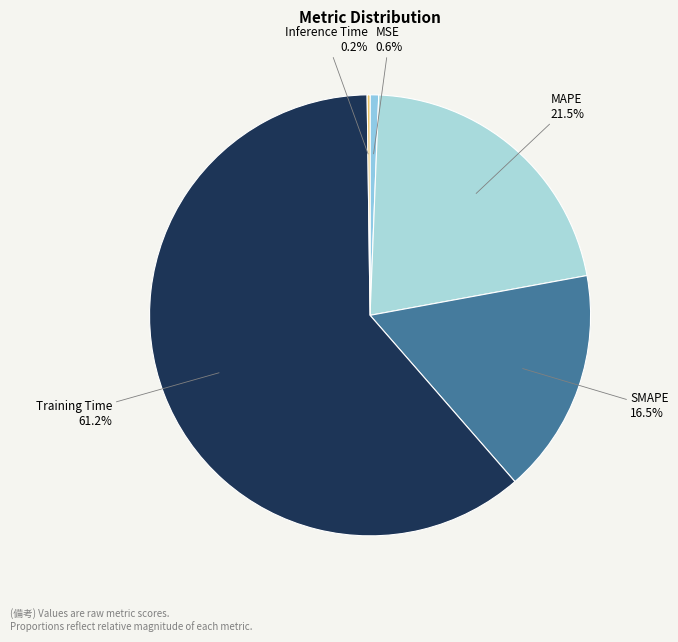

What percentage do Training Time and MSE together represent?

61.8%